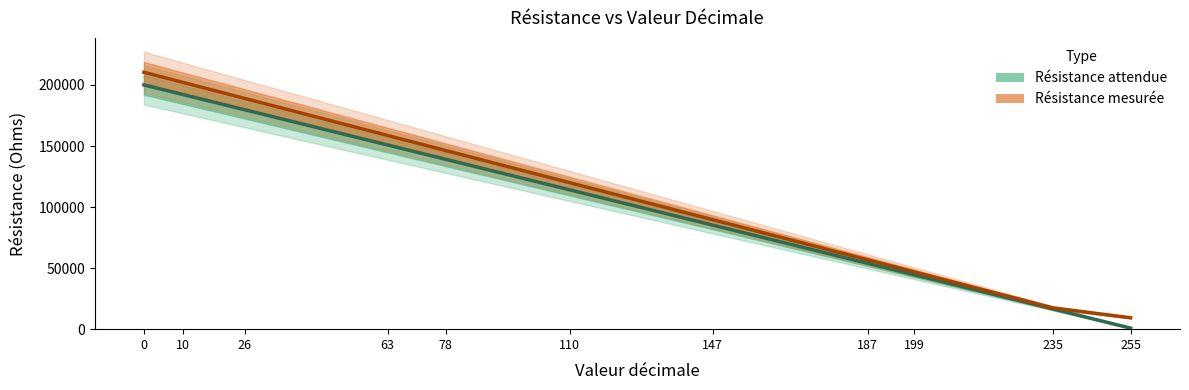

List the labels in order of Résistance mesurée value, smallest first.

255, 235, 199, 187, 147, 110, 78, 63, 26, 10, 0